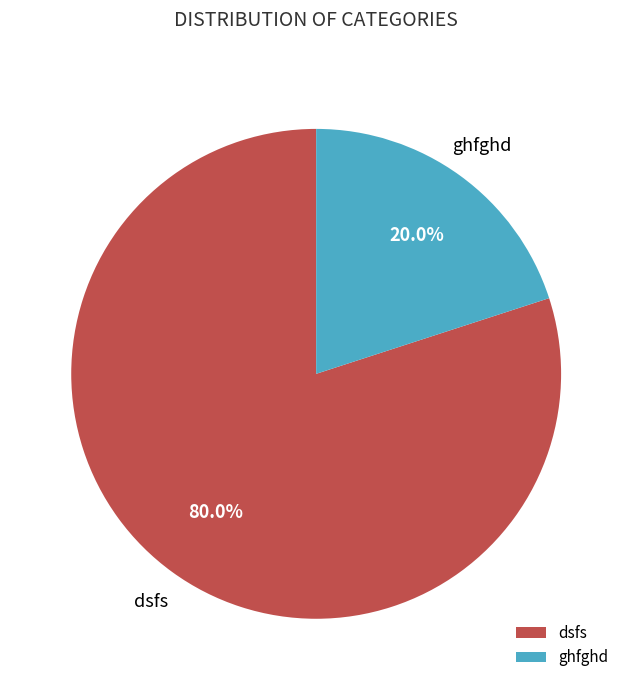

Which category has the biggest portion of the pie?

dsfs